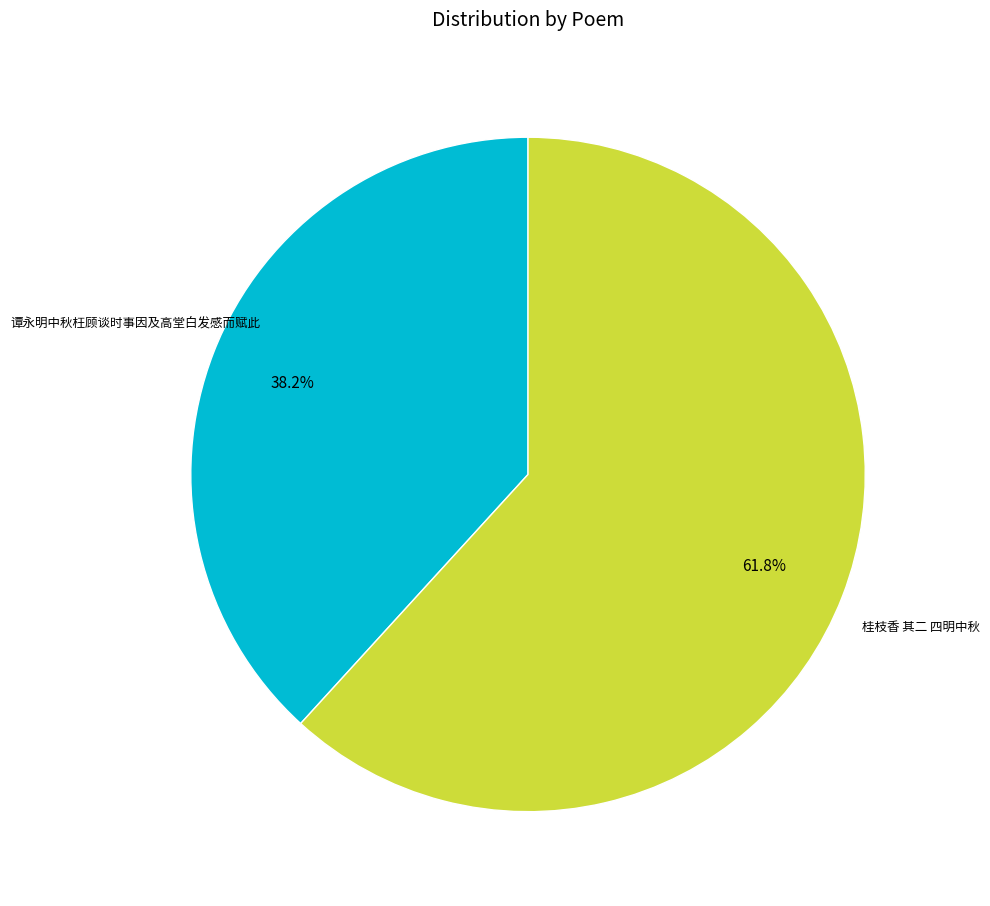

To the nearest percent, what is the difference between the largest and smallest slice percentages?

24%